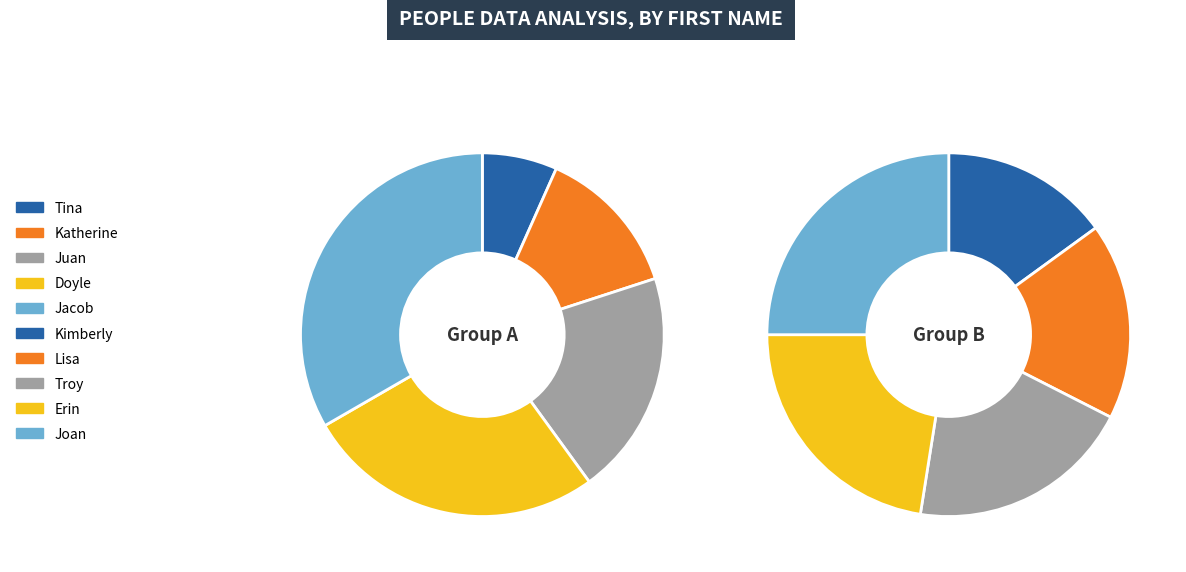

Do Tina and Jacob together represent more than half of the pie?

No